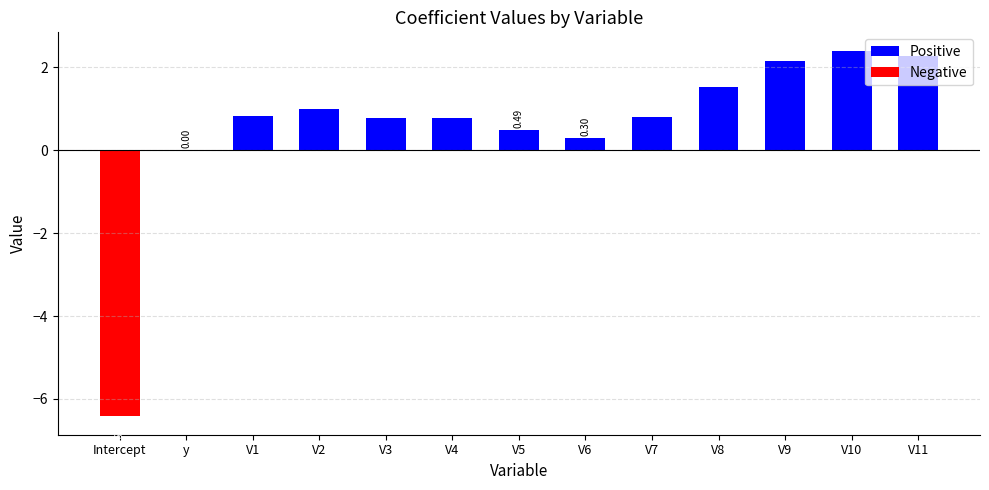

List the series in order of their peak value, lowest first.

Negative, Positive